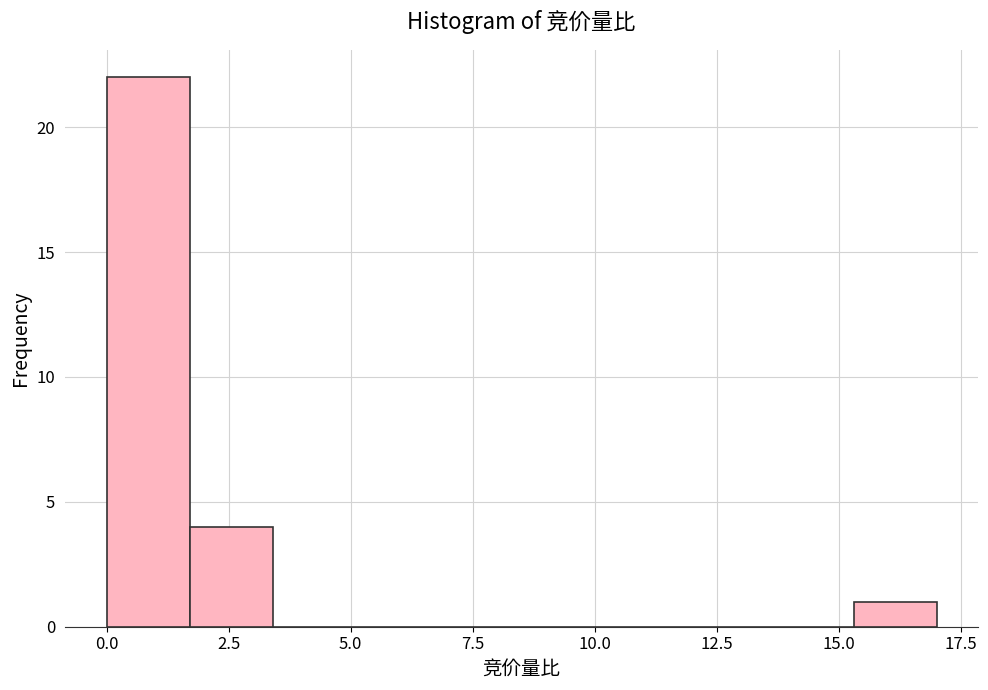

Around what value on the x-axis is the tallest bar? Give the approximate position of its centre, as read against the axis.

1.0